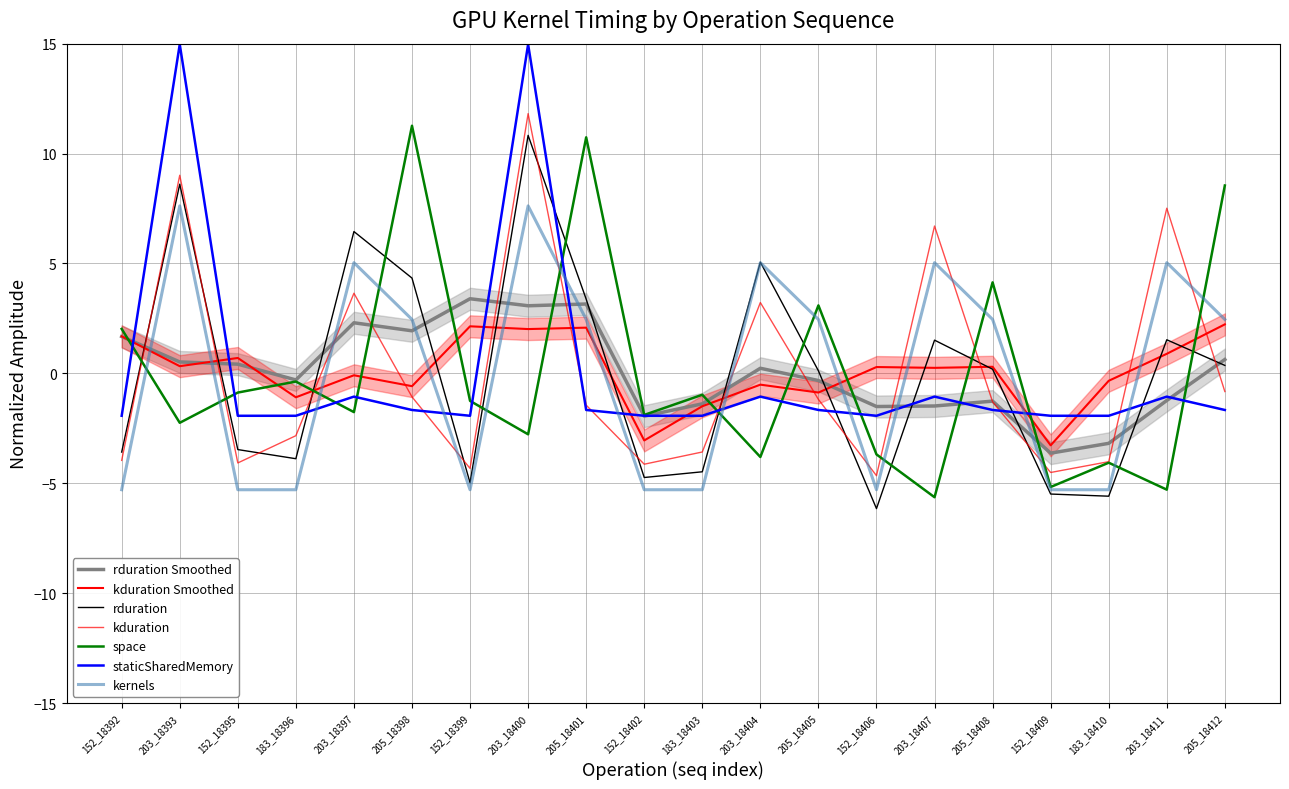

How many times do rduration and staticSharedMemory cross each other?

9